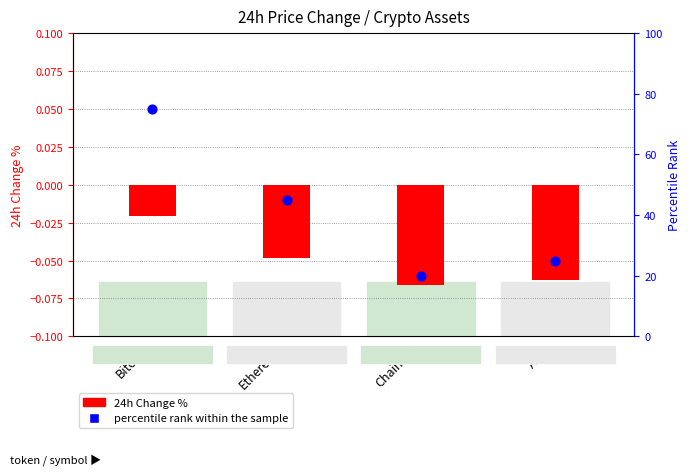

What are all the series names shown in the legend?

24h Change %, percentile rank within the sample